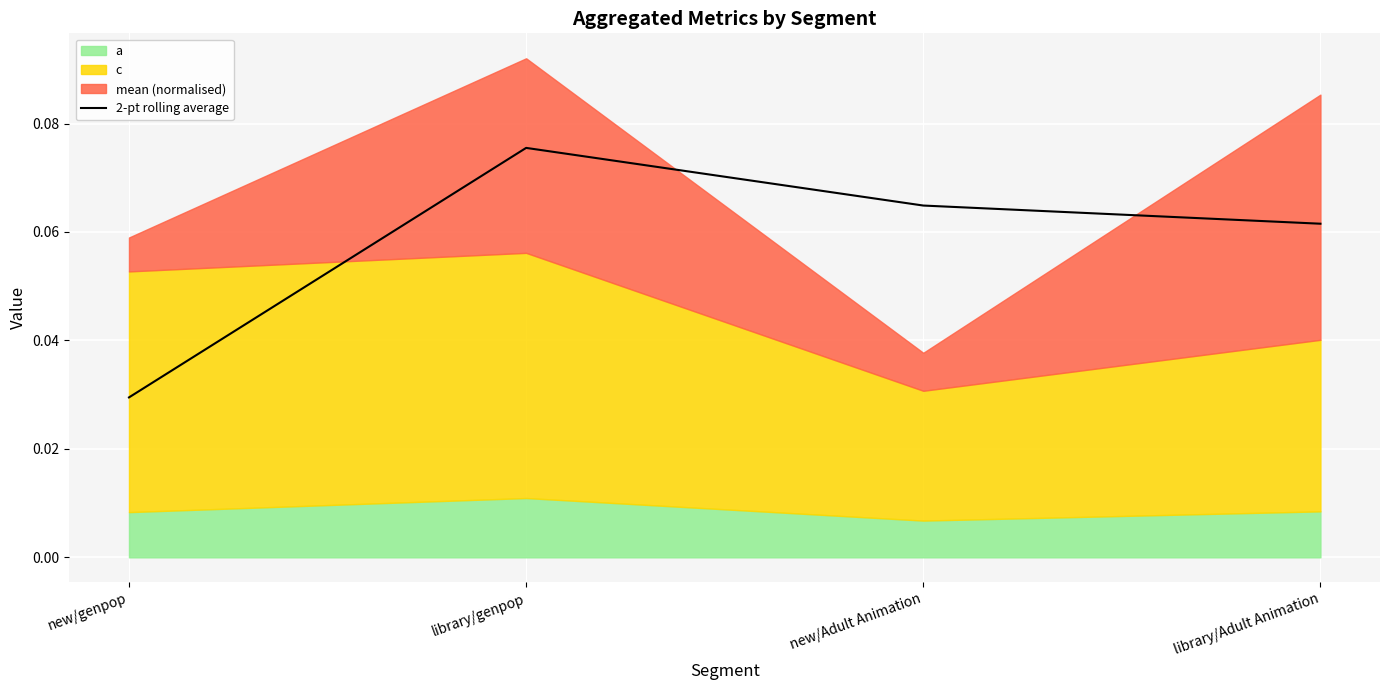

What is the value of the 4th point from the left?

0.1